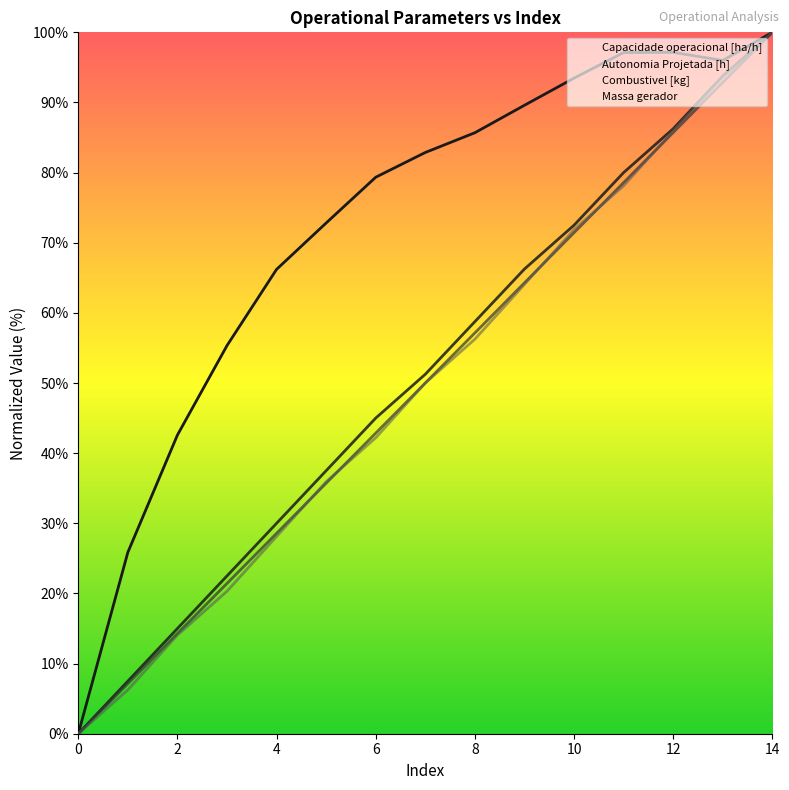

What is the sum of the Autonomia Projetada [h] values at 6 and 14?

145.0